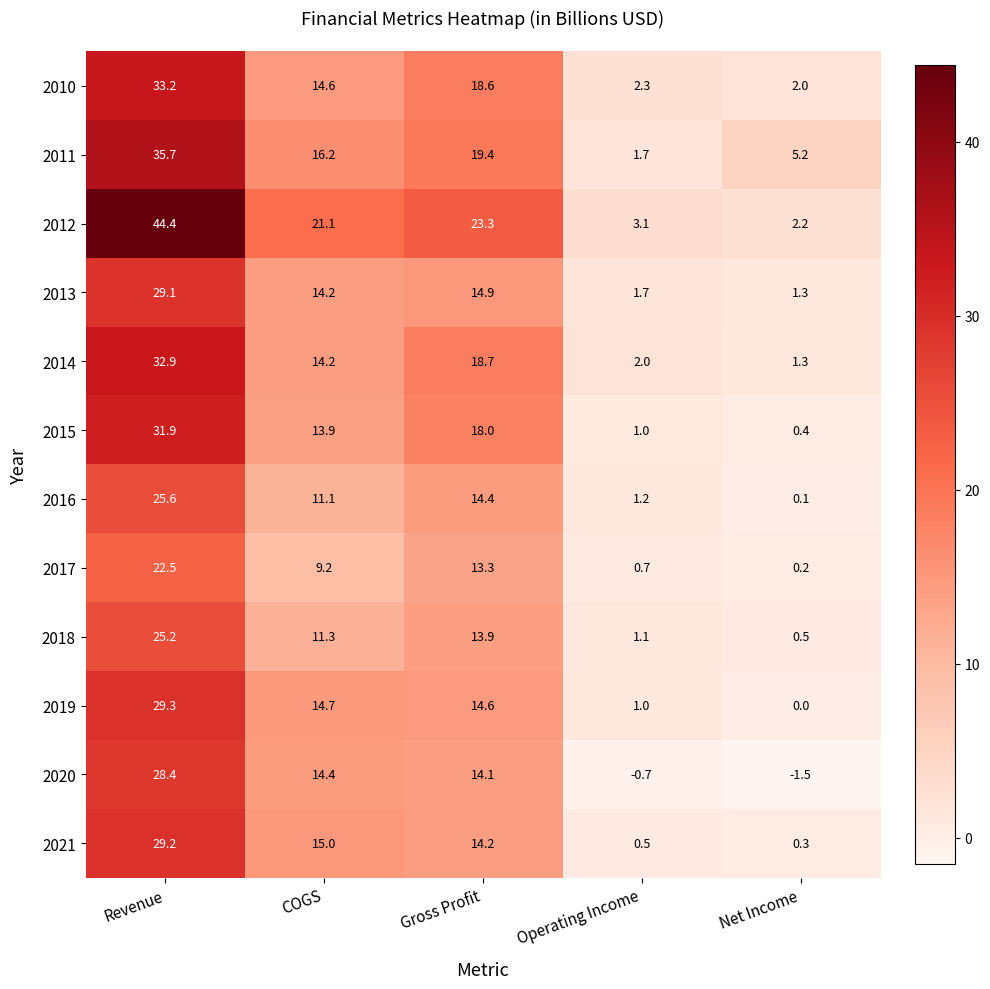

At which category does the chart reach its minimum across all series?

Net Income